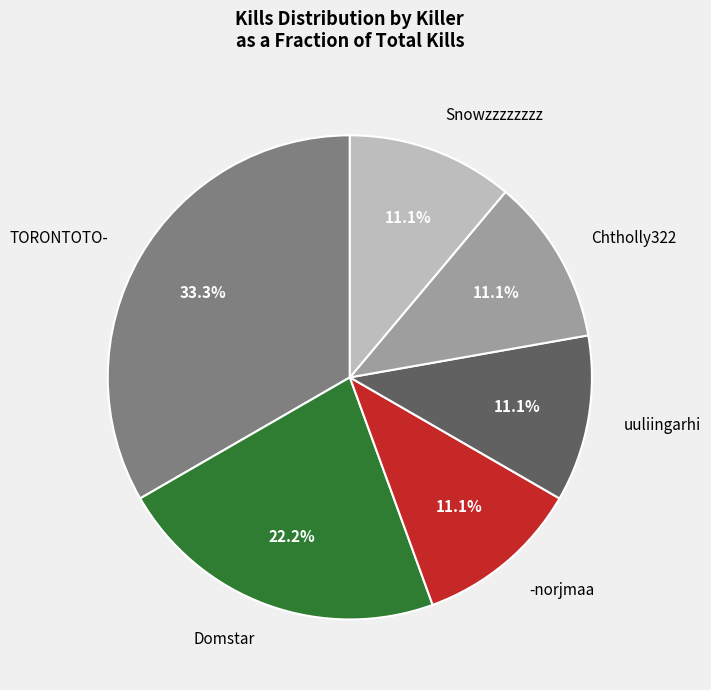

Does any single category account for the majority?

No